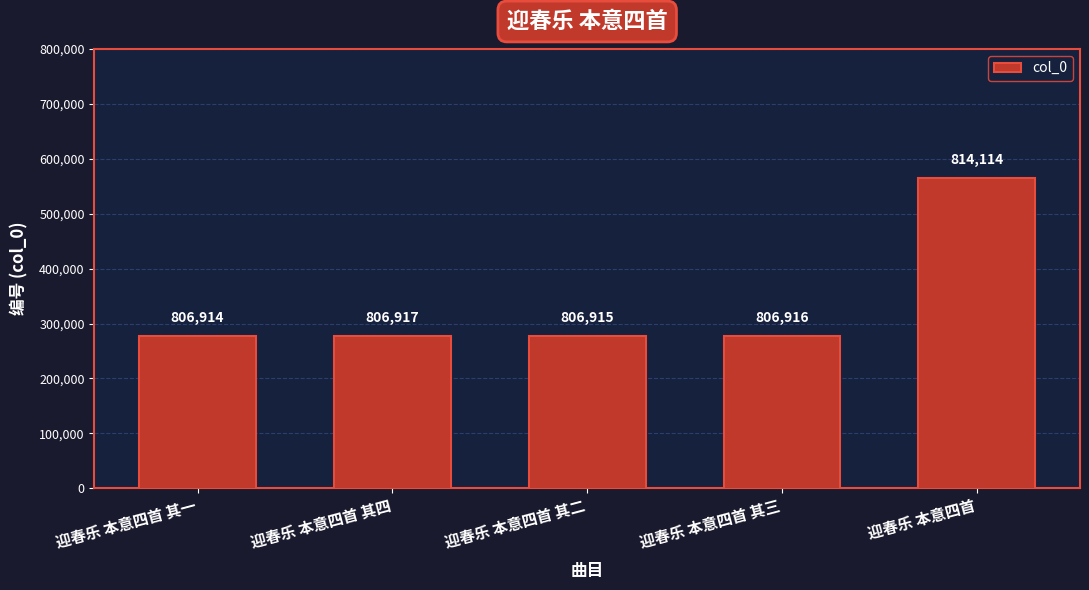

Does the chart contain any negative values?

No